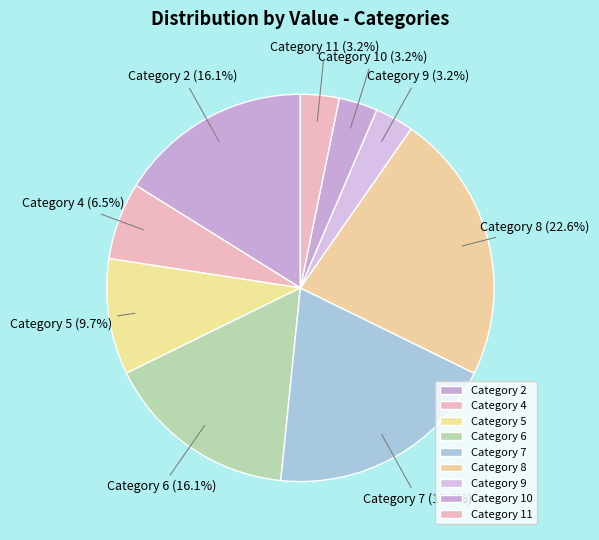

What percentage do Category 11 and Category 8 together represent?

25.8%